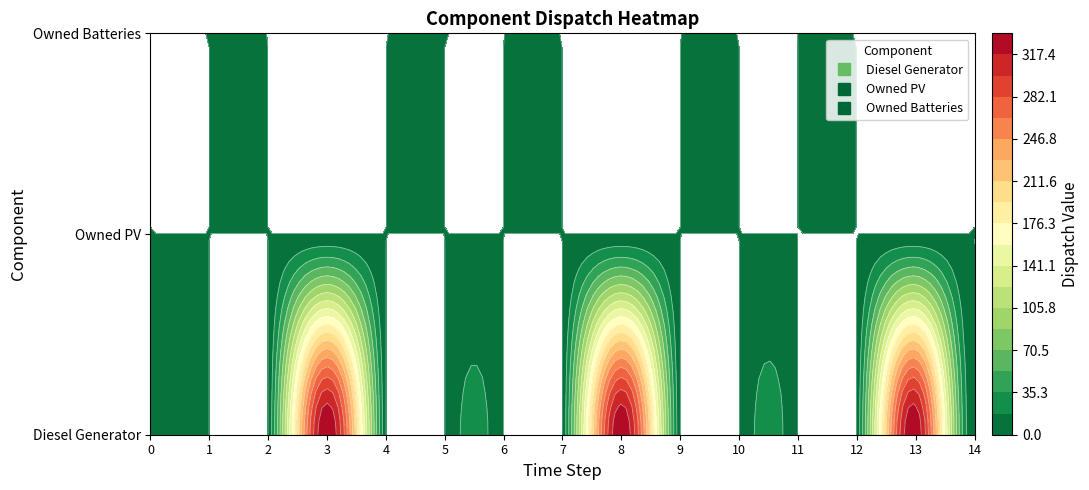

Which series has the largest range (max minus min)?

Diesel Generator